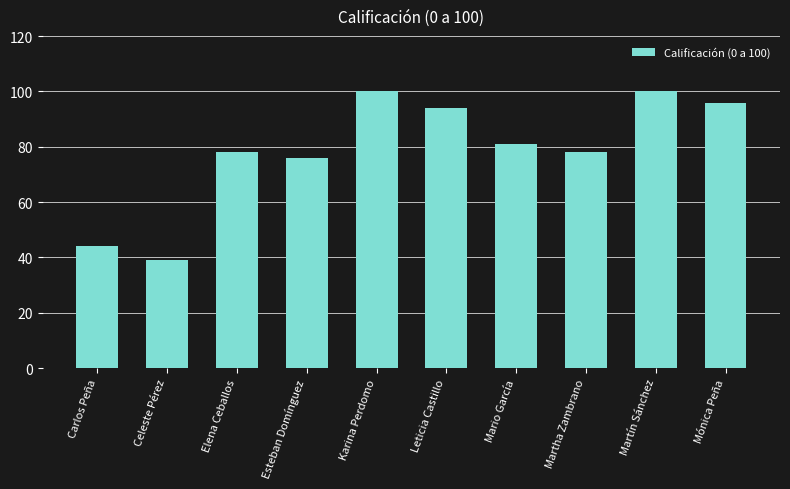

True or false: the data shows 39 at Celeste Pérez.

True